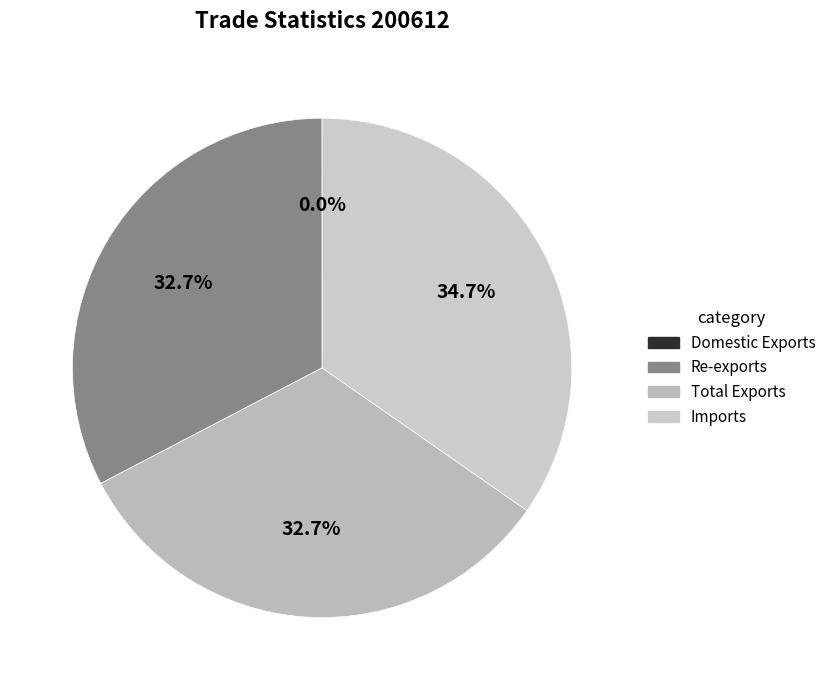

What is the largest slice in the pie chart?

Imports